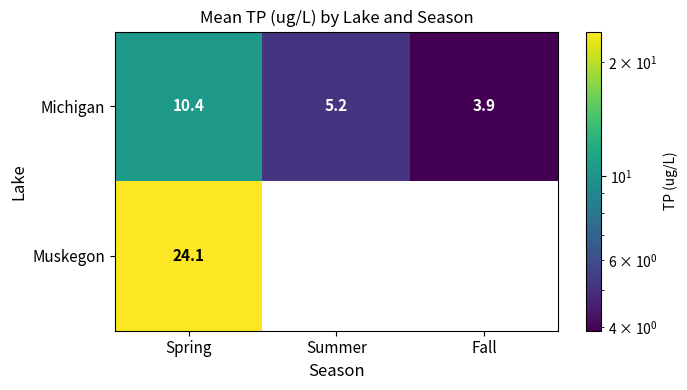

Where is Michigan nearest to the value 7?

Summer